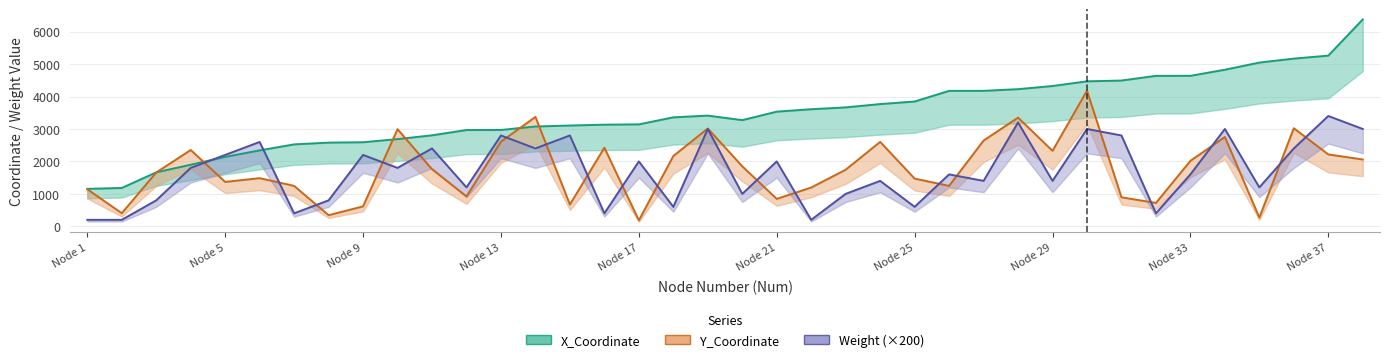

True or false: Weight has more than 0 interior local peaks.

True